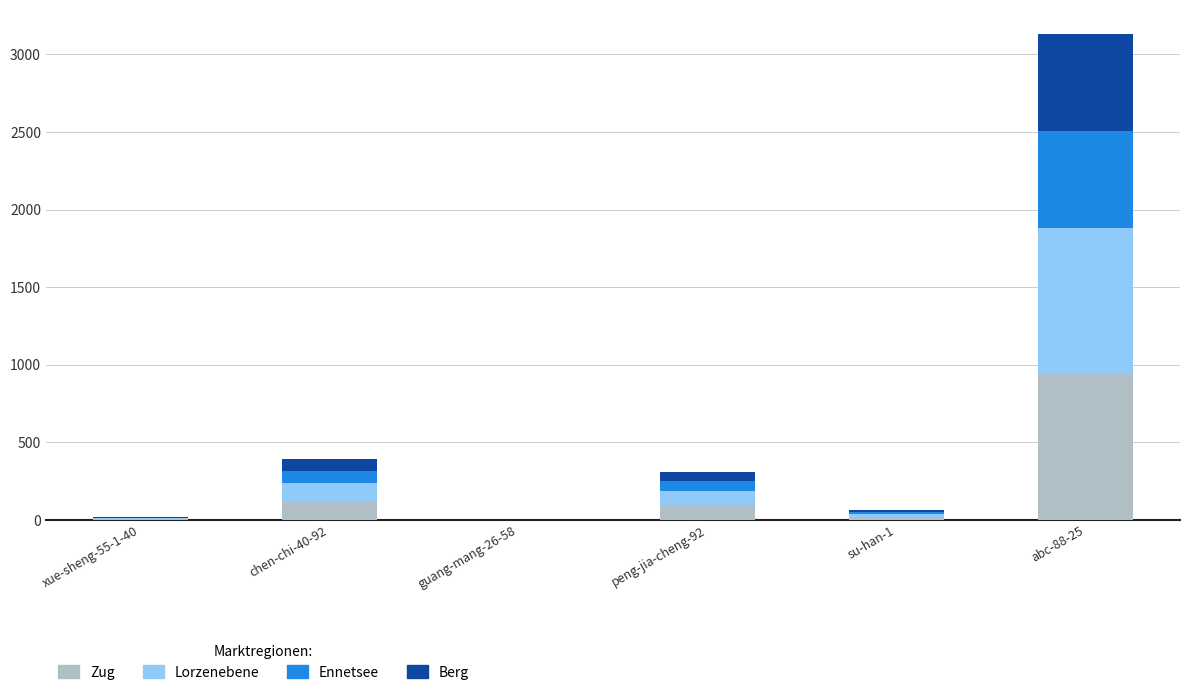

At which label does Zug reach its peak?

abc-88-25